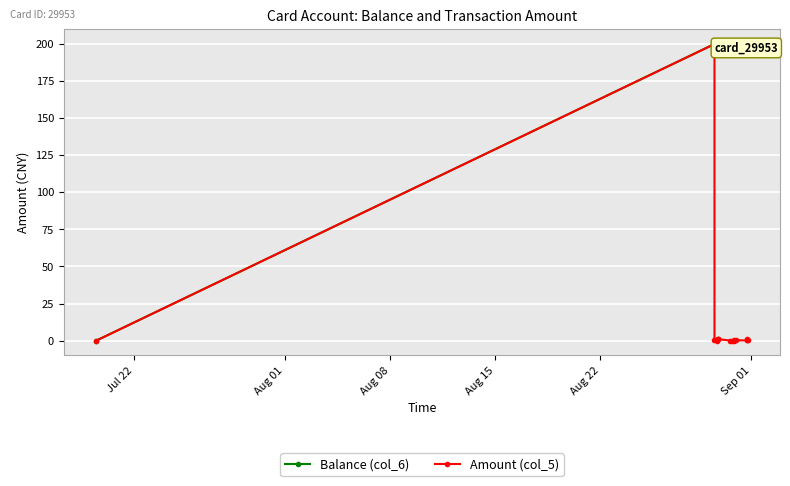

What is the sum of all Amount (col_5) values?

205.7